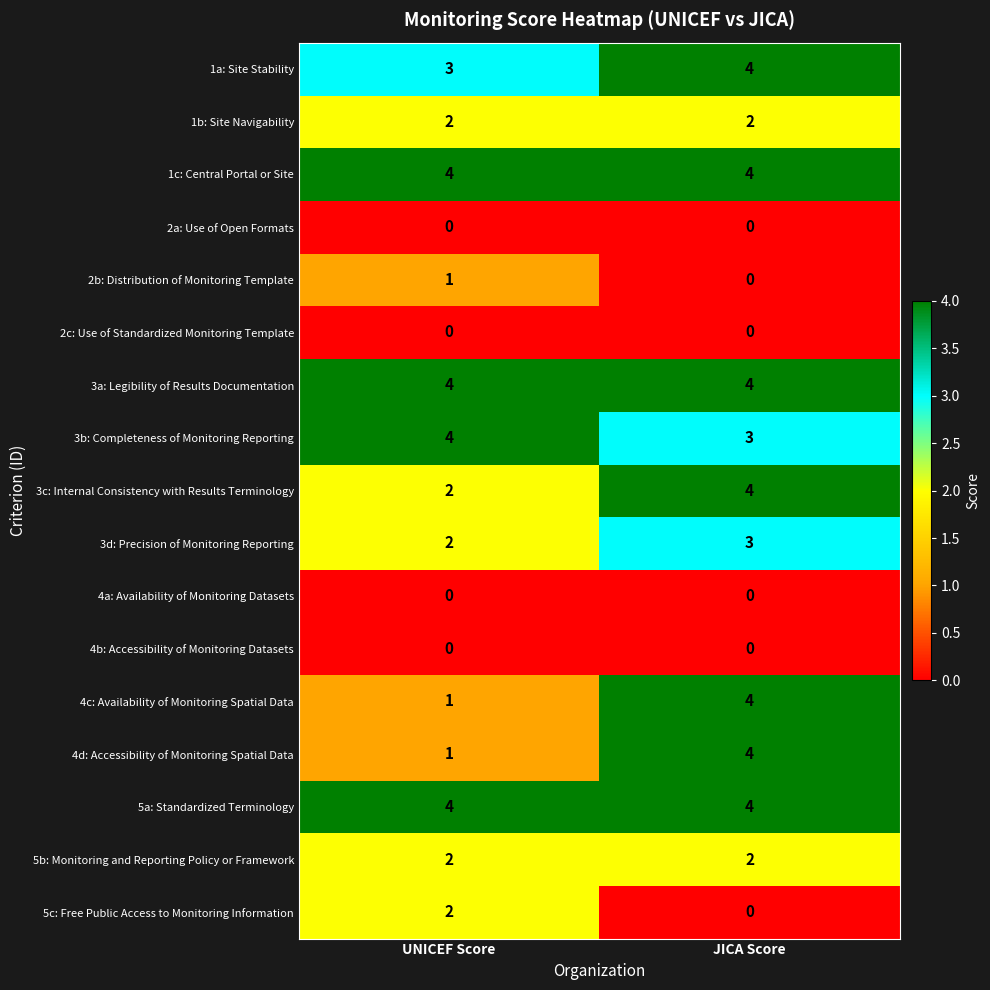

At which category is the sum across all series the highest?

JICA Score